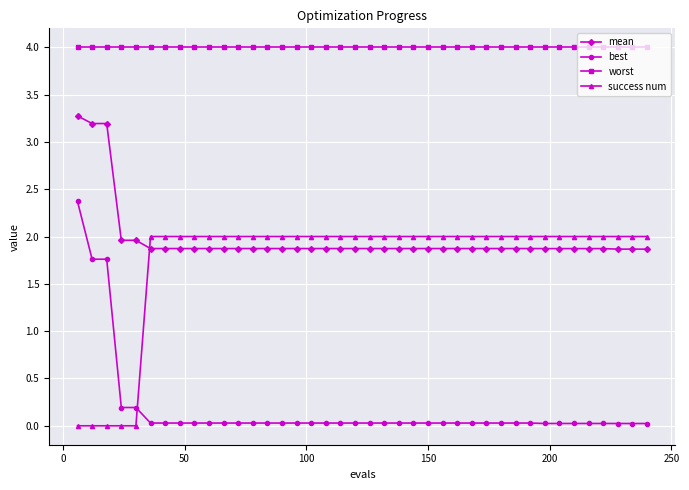

At how many categories does at least one series exceed 0?

40